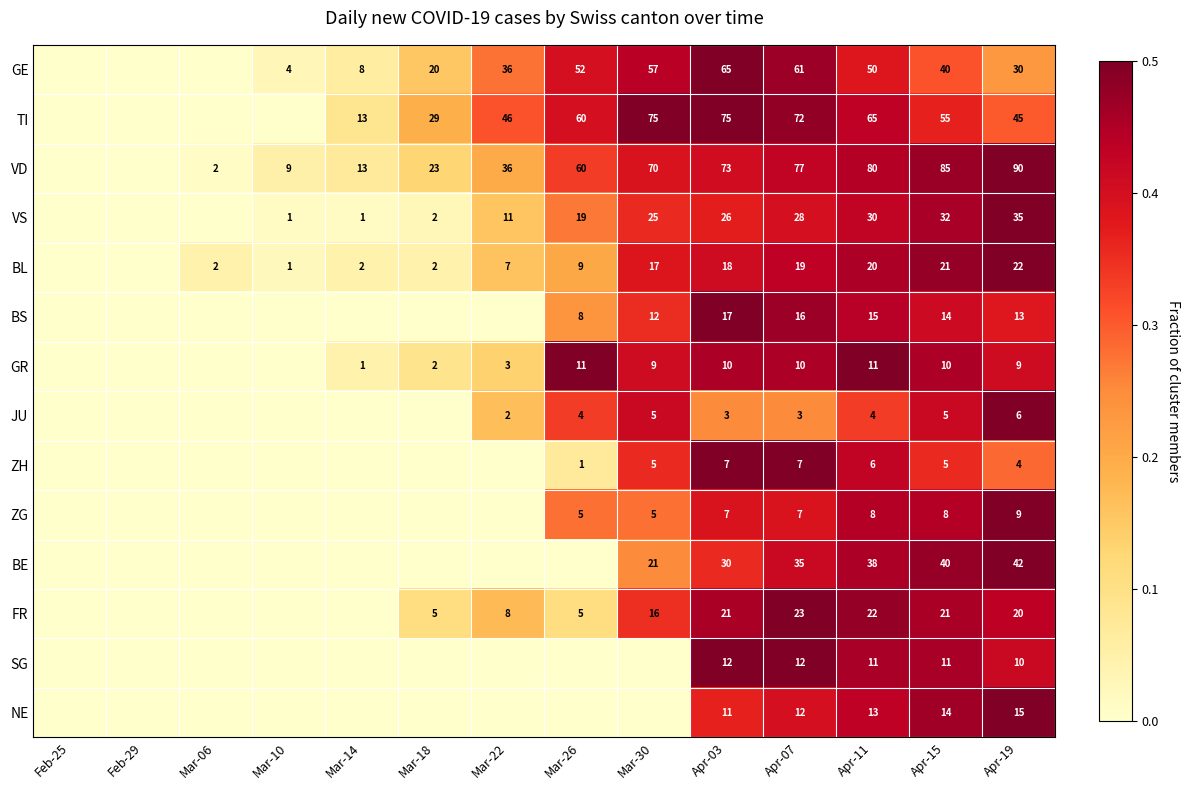

The value of SG at Apr-15 is 16. True or false?

False